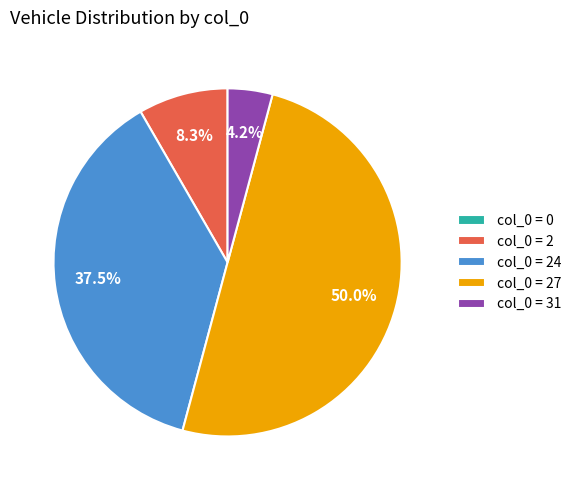

To the nearest percent, what is the difference between the largest and smallest slice percentages?

50%